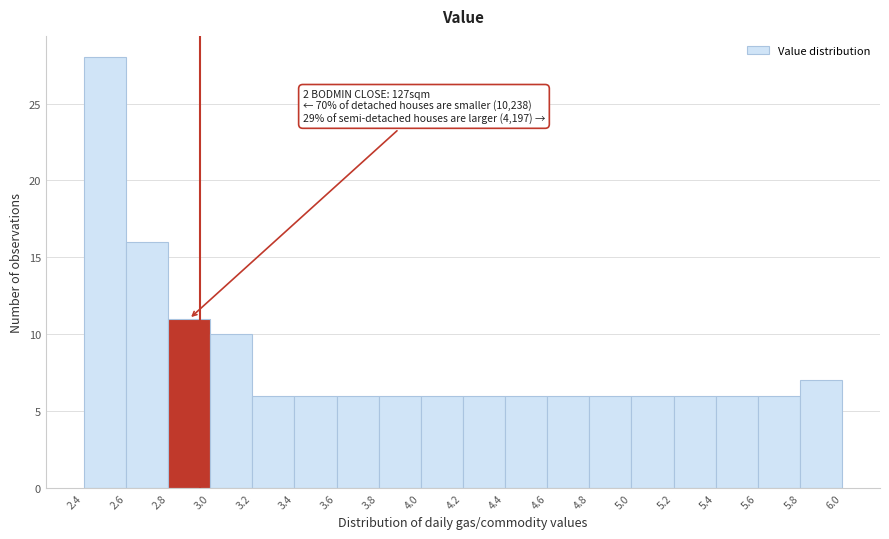

Over which range of the x-axis is the bar tallest?

2.4 to 2.6